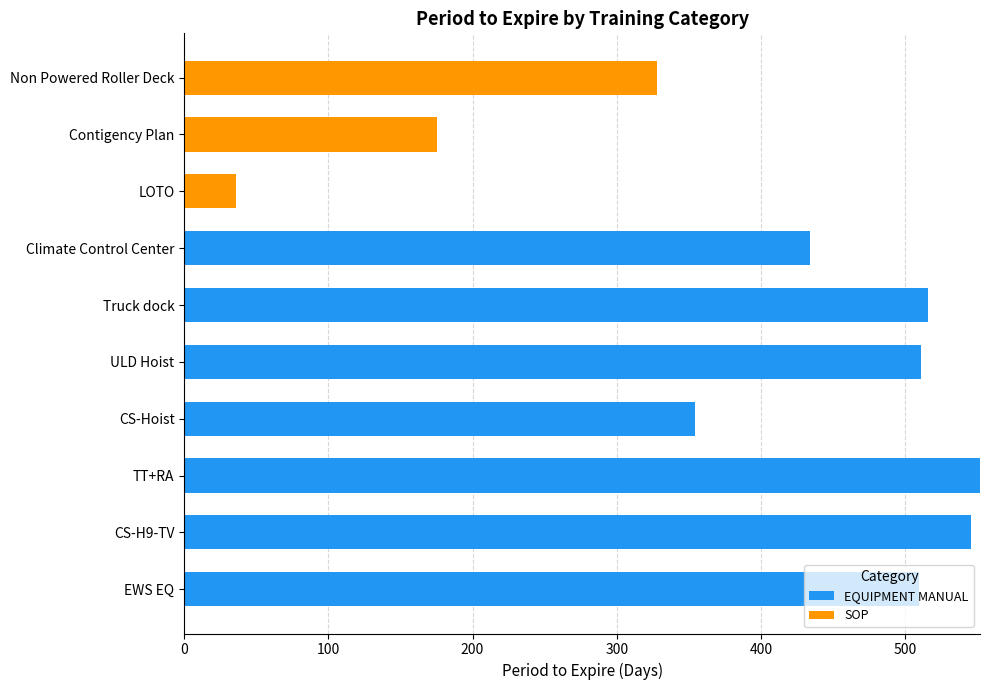

True or false: EQUIPMENT MANUAL has a value of 809 at Truck dock.

False